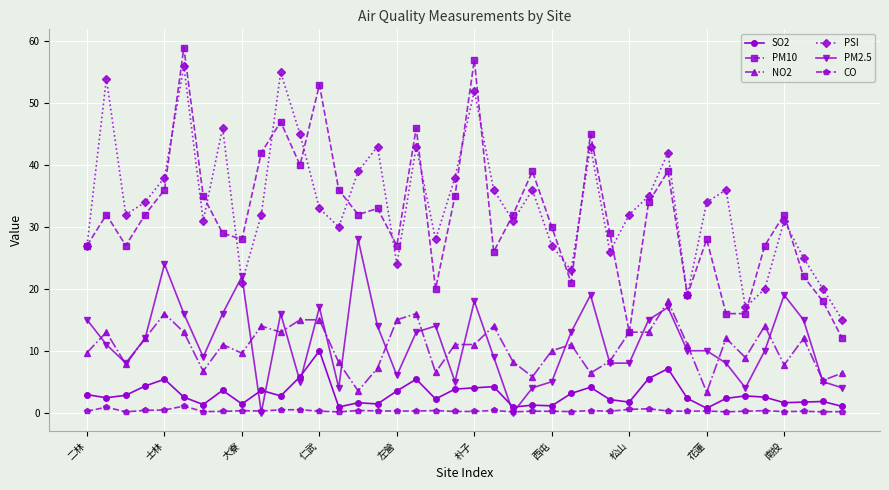

How many distinct data groups are displayed?

6